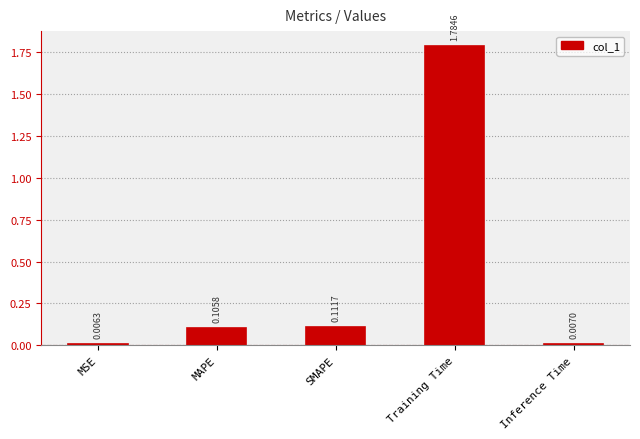

What is the label of the 4th bar from the right?

MAPE